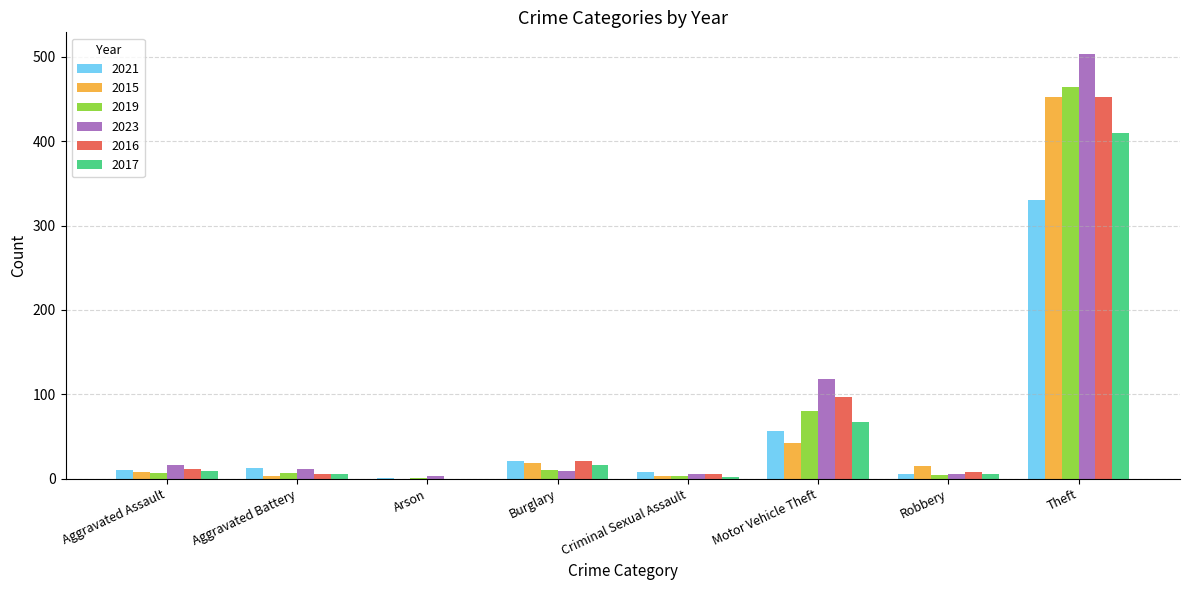

What is the sum of all 2017 values?

515